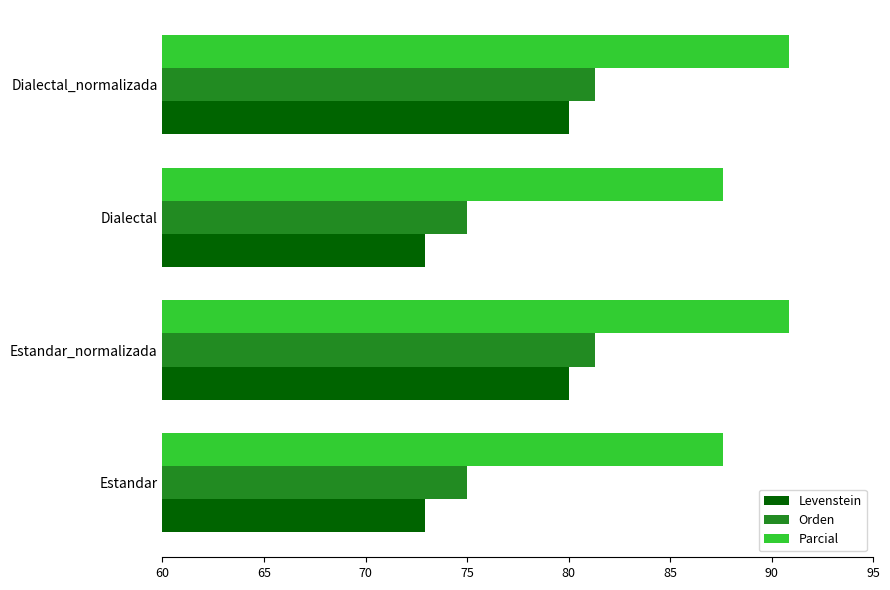

What is the maximum value shown in the chart?

90.8